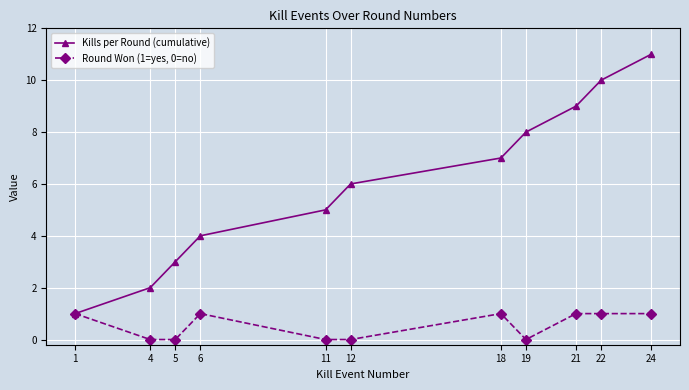

What is the spread (max minus min) of values at 22?

9